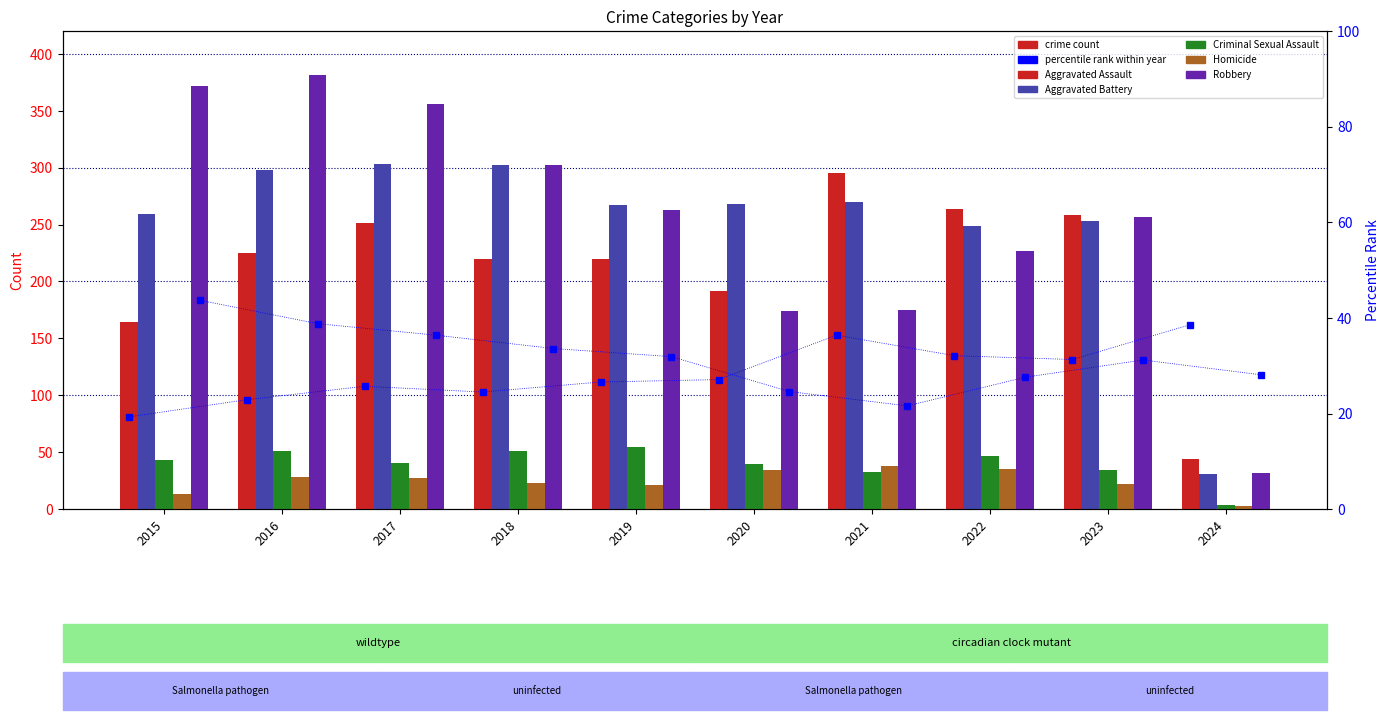

What is the lowest value of the Aggravated Assault series?

44